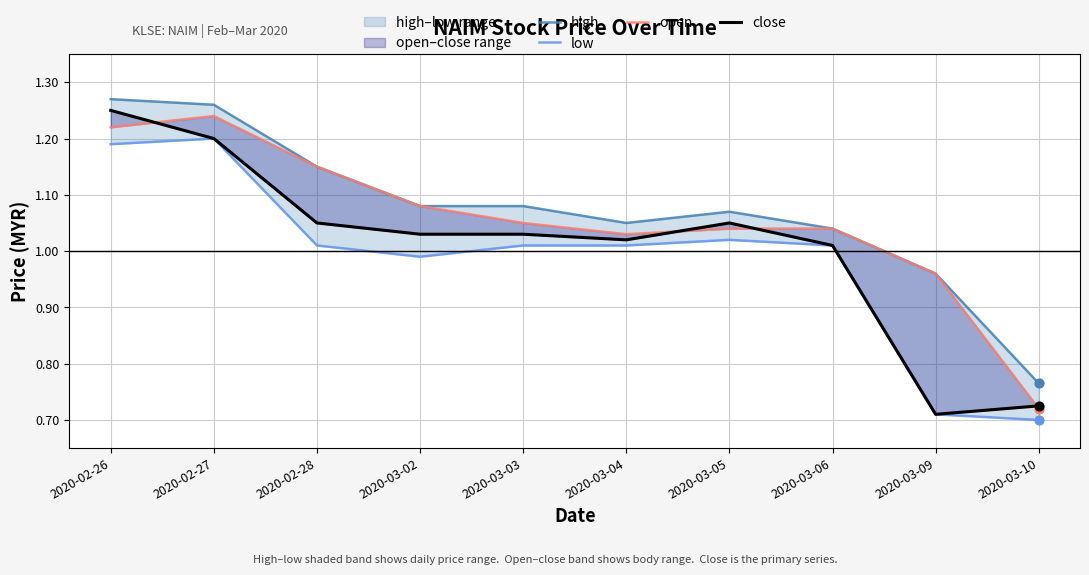

Which series has the widest spread of Y values?

close